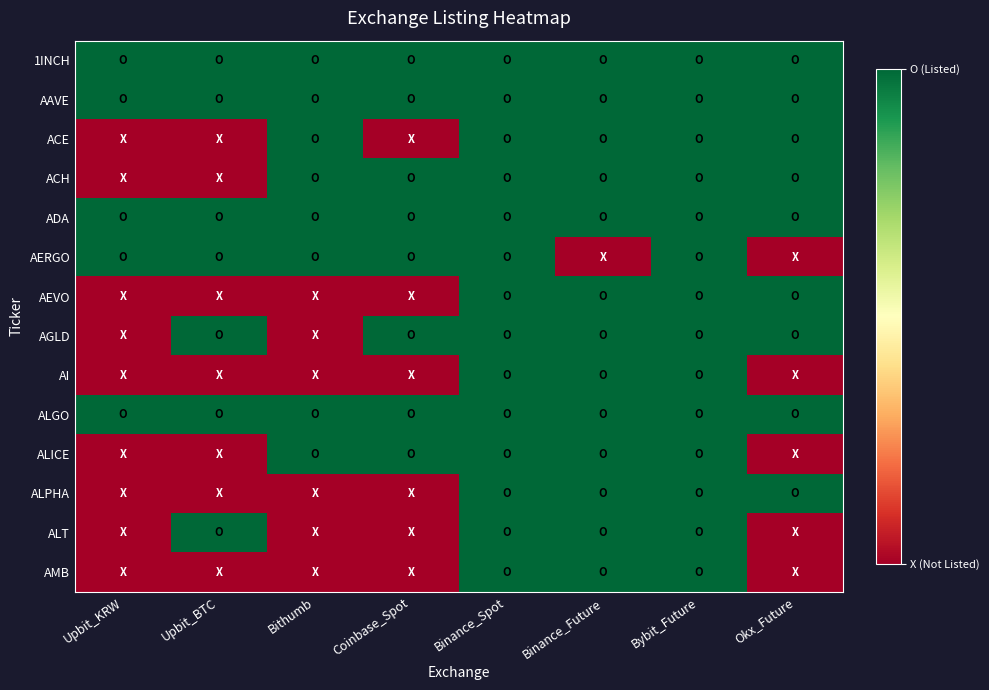

Count the number of data series in this chart.

14